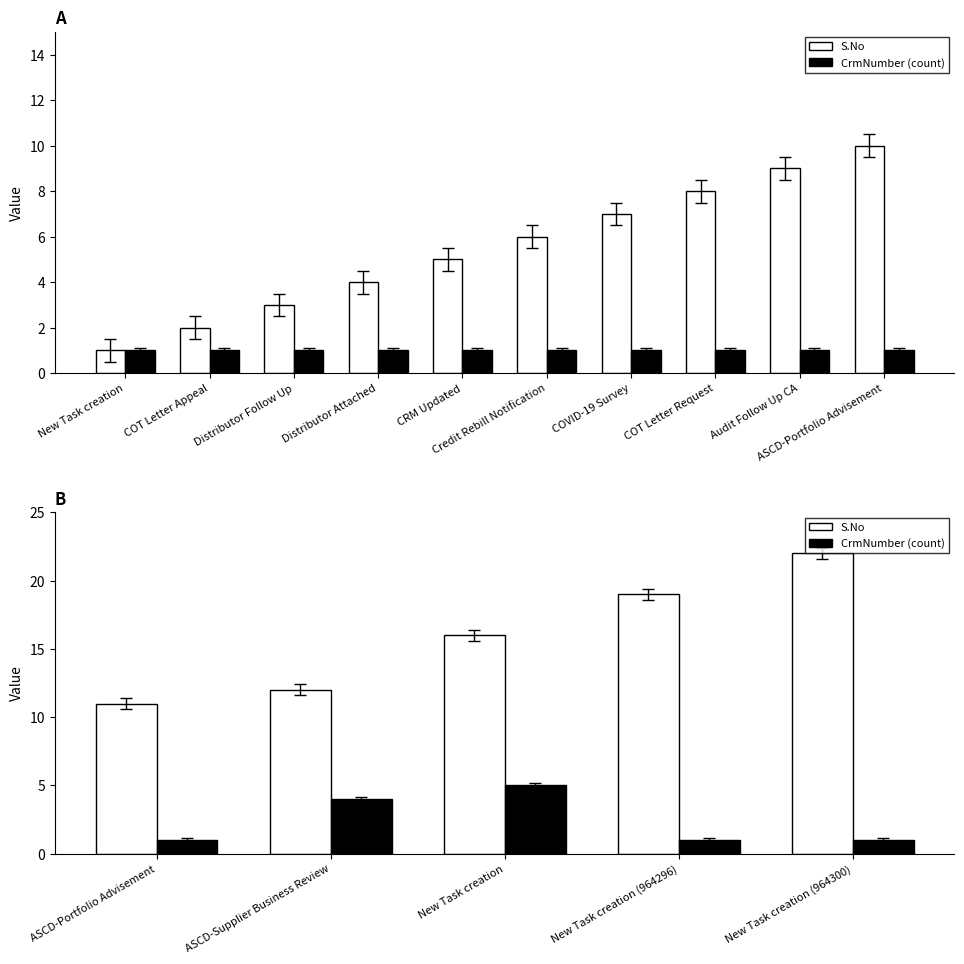

At New Task creation (964300), list the series in order from smallest to largest.

CrmNumber (count), S.No